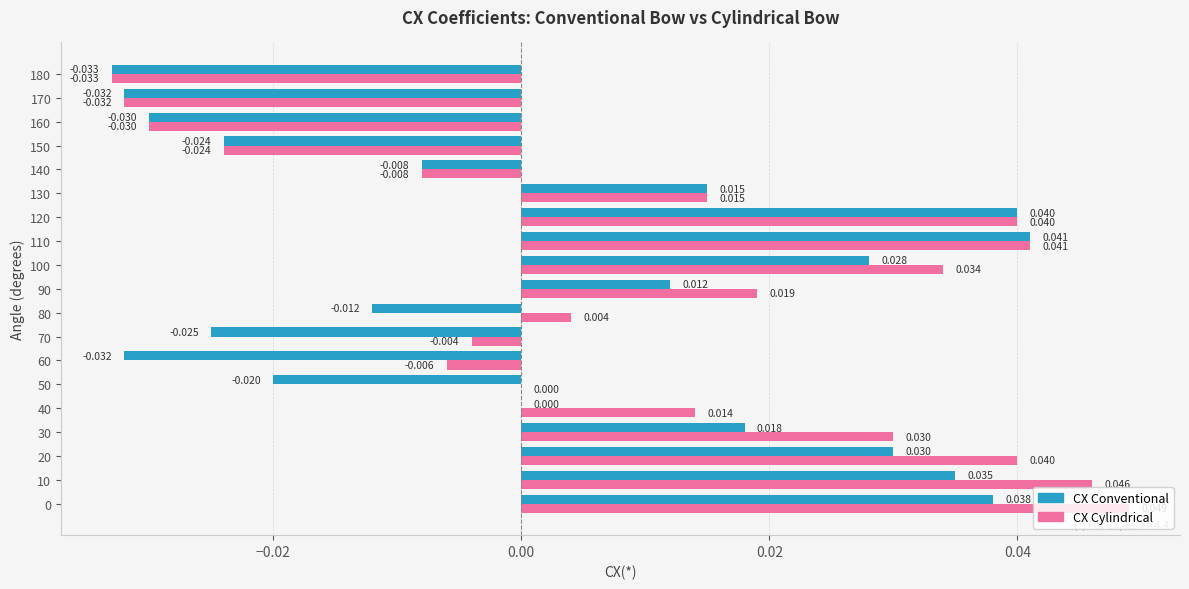

Which series has the largest total across all categories?

CX Cylindrical